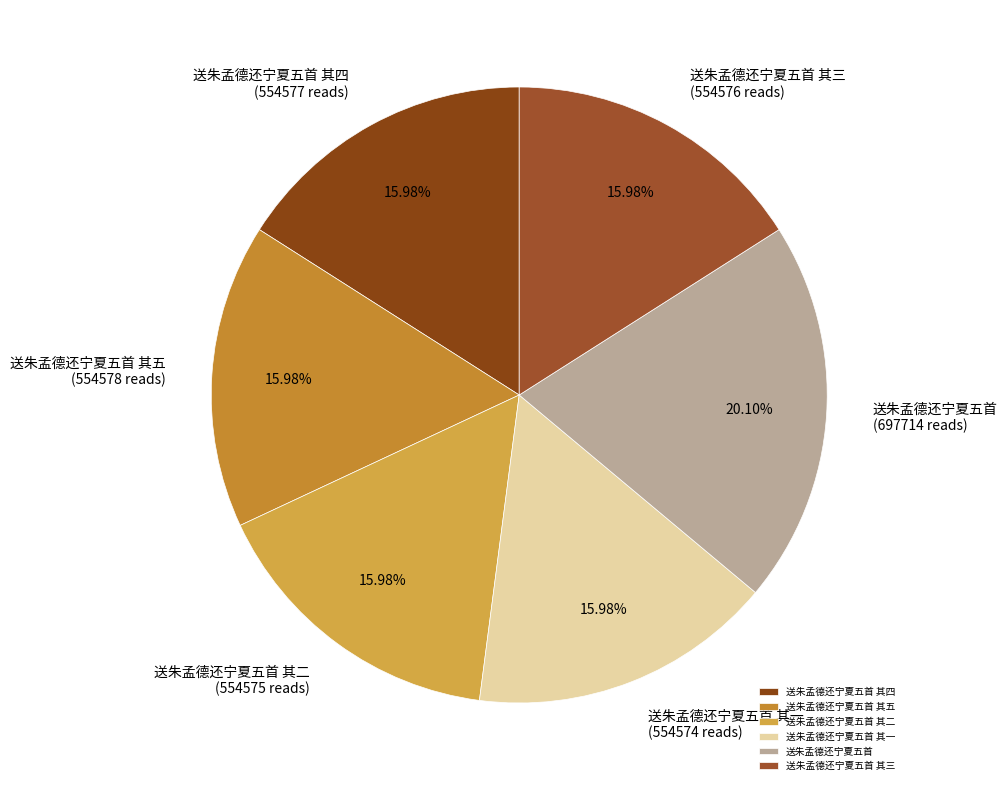

Does 送朱孟德还宁夏五首 其一 represent more than half of the total?

No